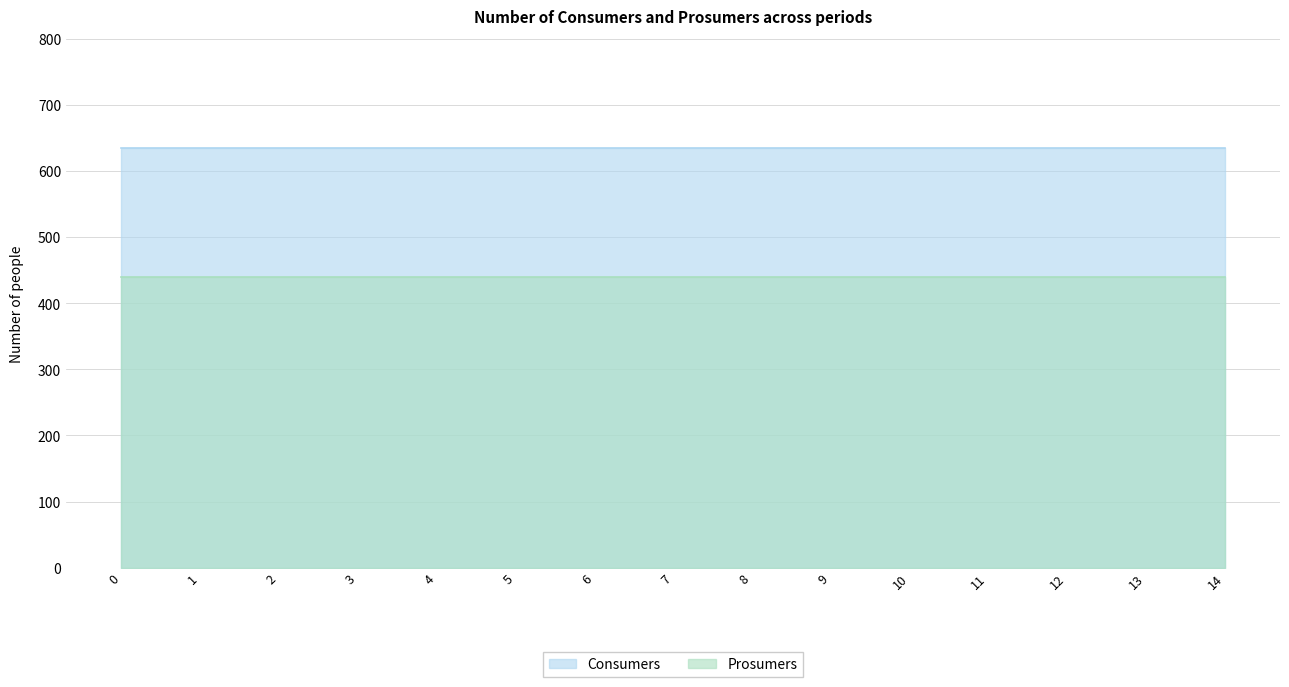

Rank the series by their maximum value, from lowest to highest.

Prosumers, Consumers